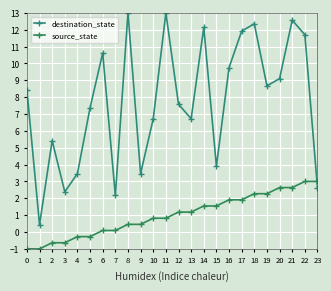

True or false: source_state and destination_state cross at least once.

True